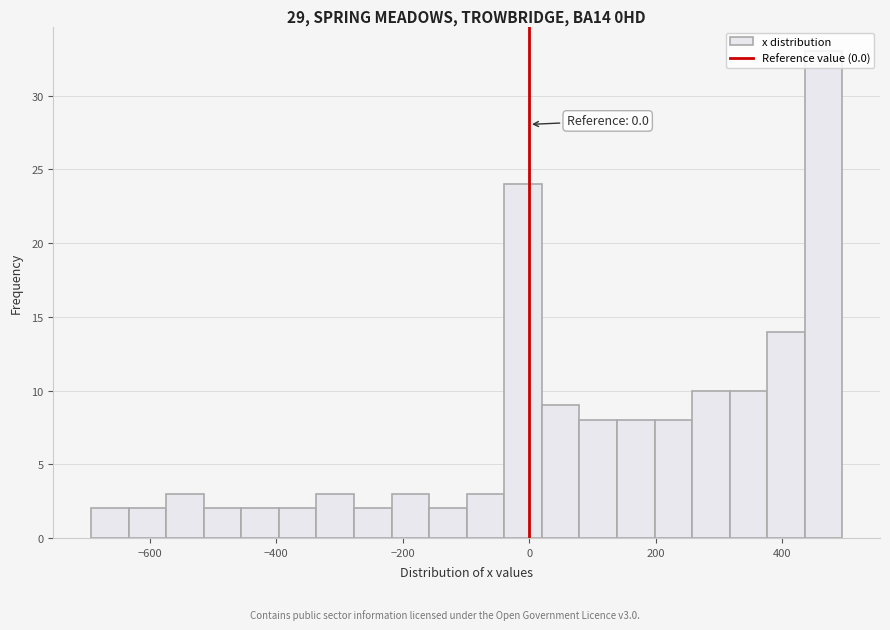

Read against the x-axis, roughly where is the centre of the tallest bar?

460